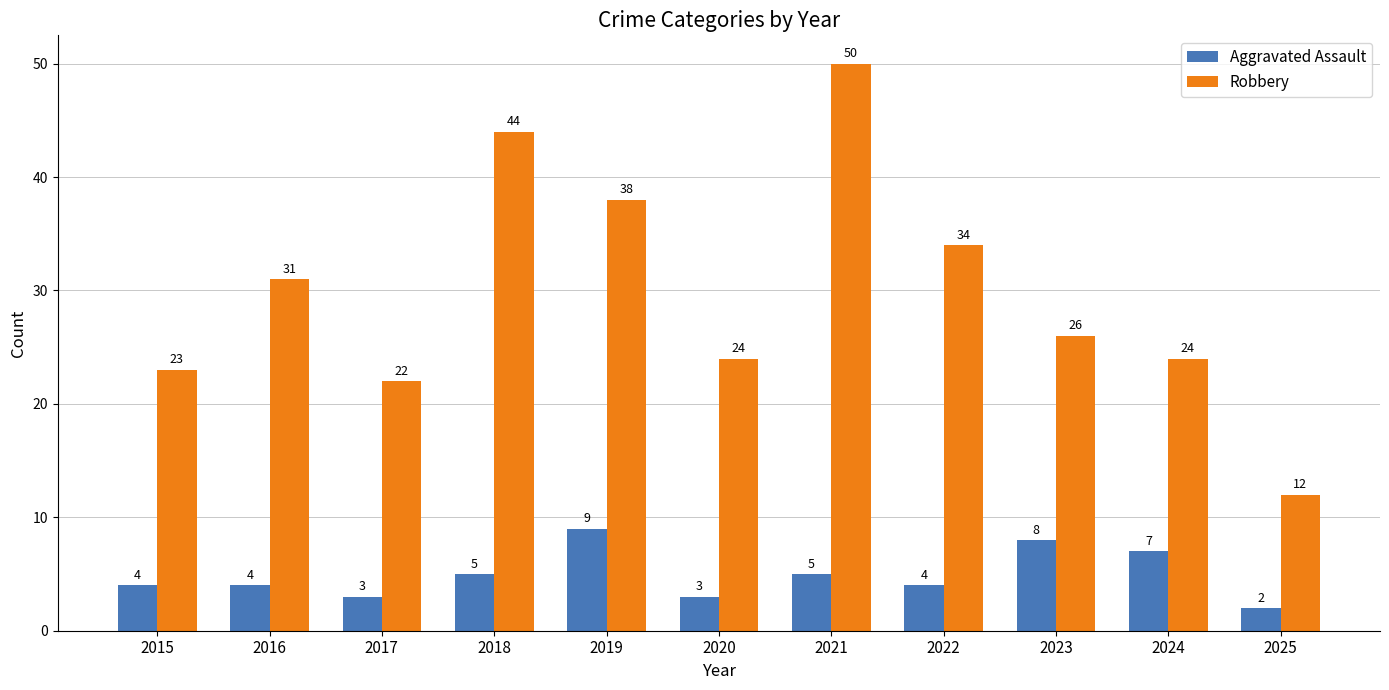

Count the number of data series in this chart.

2